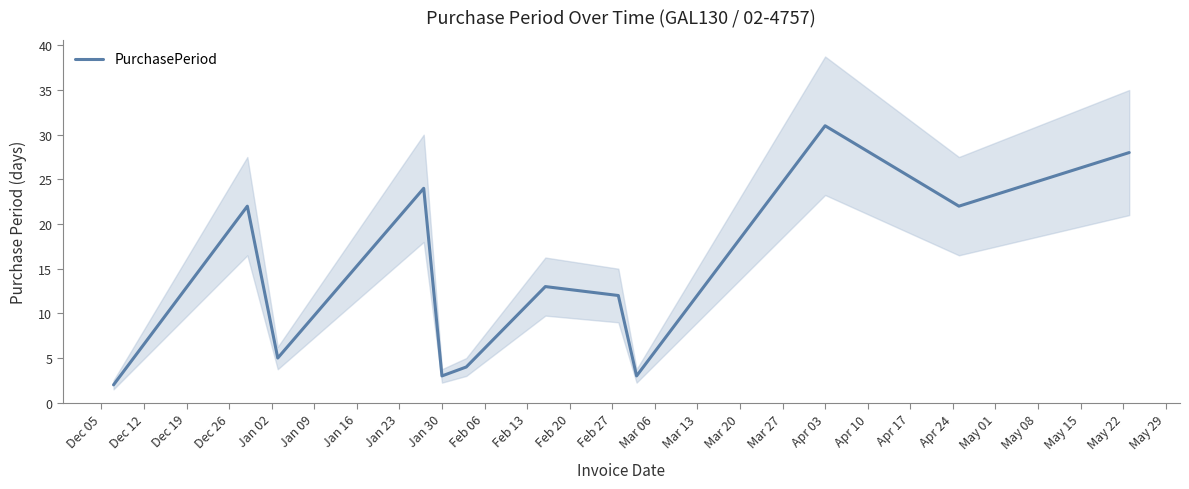

How many interior local valleys (lower than both neighbors) does the data have?

4